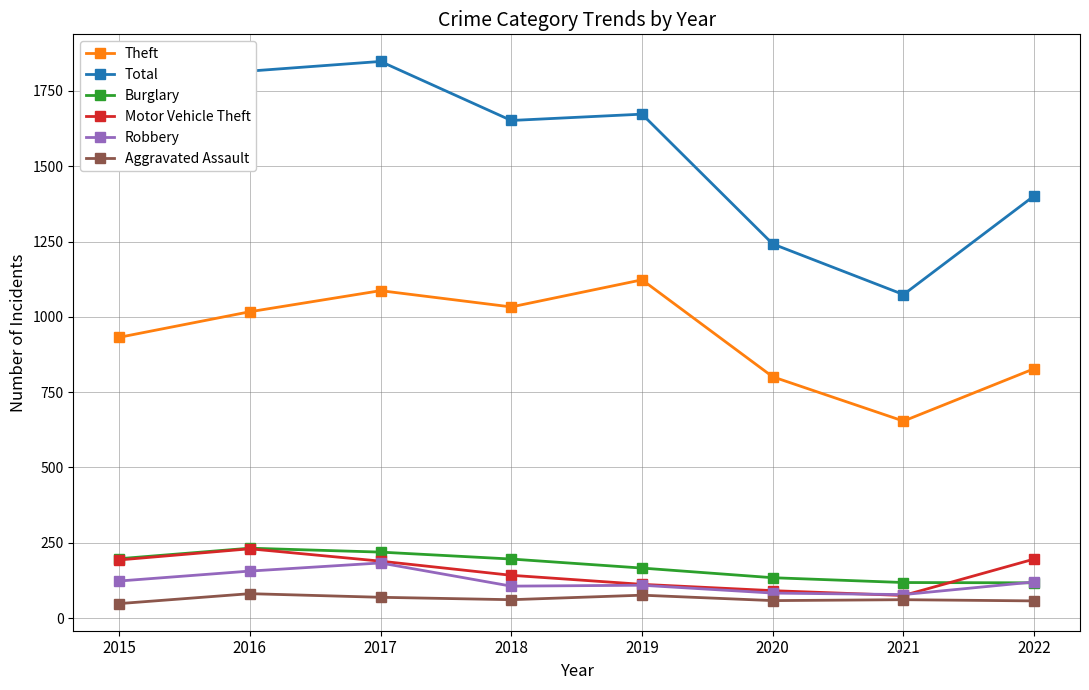

What are all the series names shown in the legend?

Theft, Total, Burglary, Motor Vehicle Theft, Robbery, Aggravated Assault